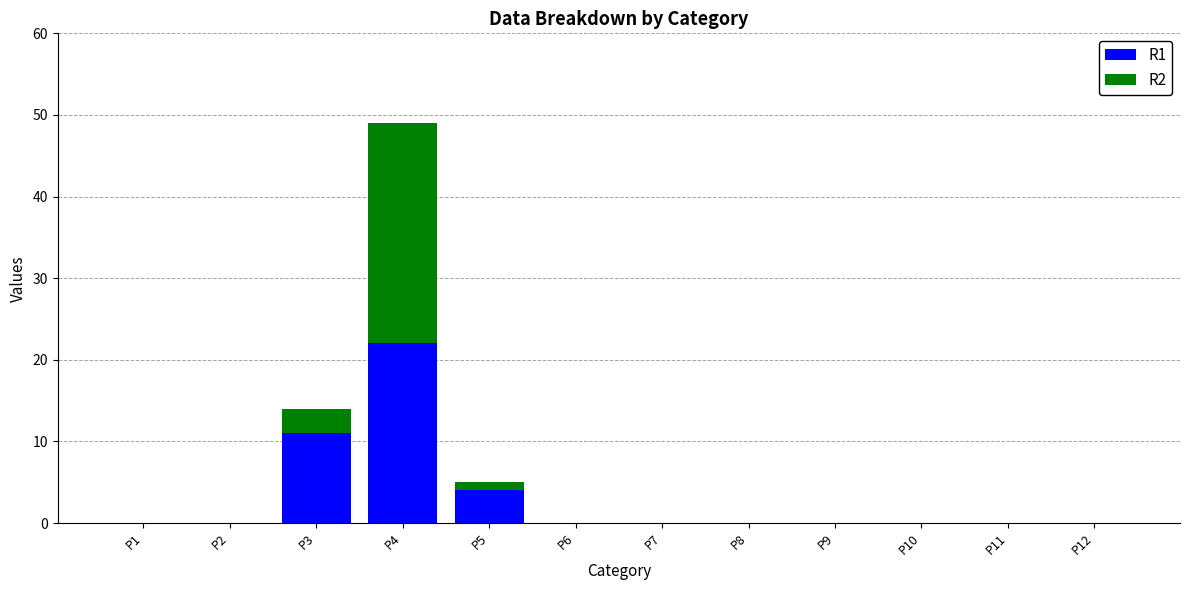

What is the total value across all series at P4?

49